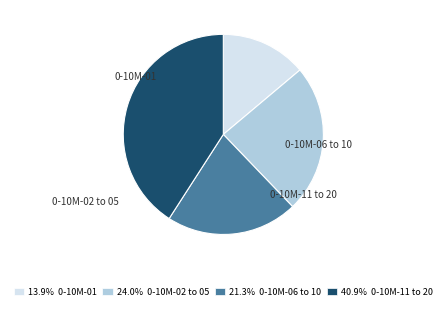

Does any single category account for the majority?

No